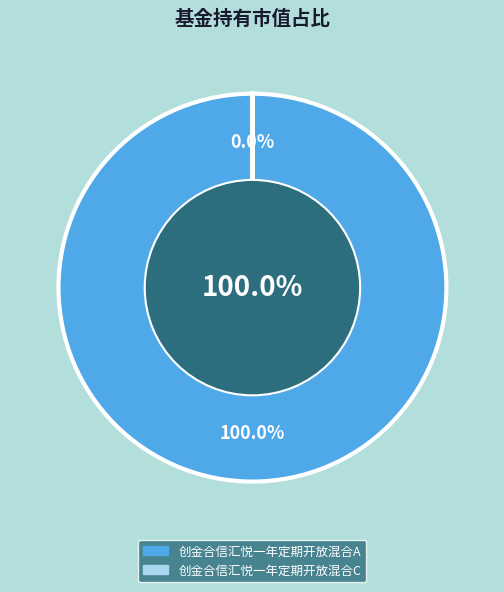

True or false: 创金合信汇悦一年定期开放混合A accounts for 100% of the total.

True